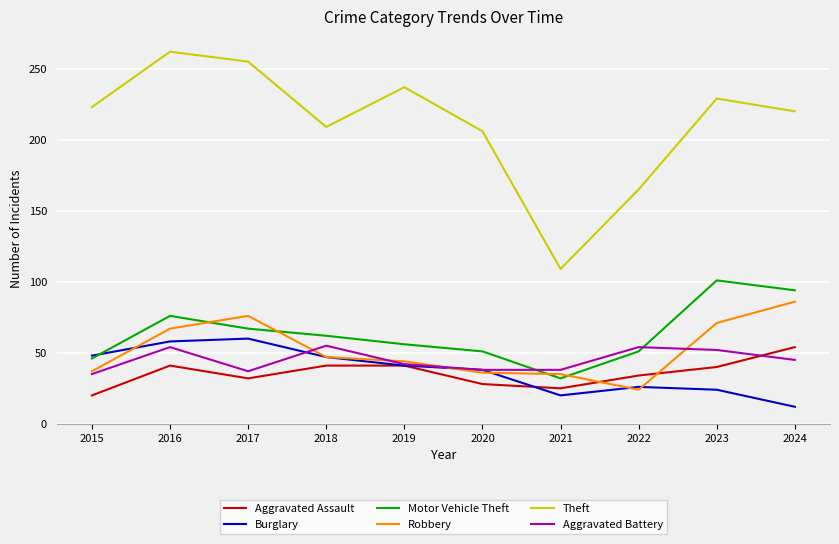

True or false: Aggravated Battery has more than 2 points higher than both neighbors.

True